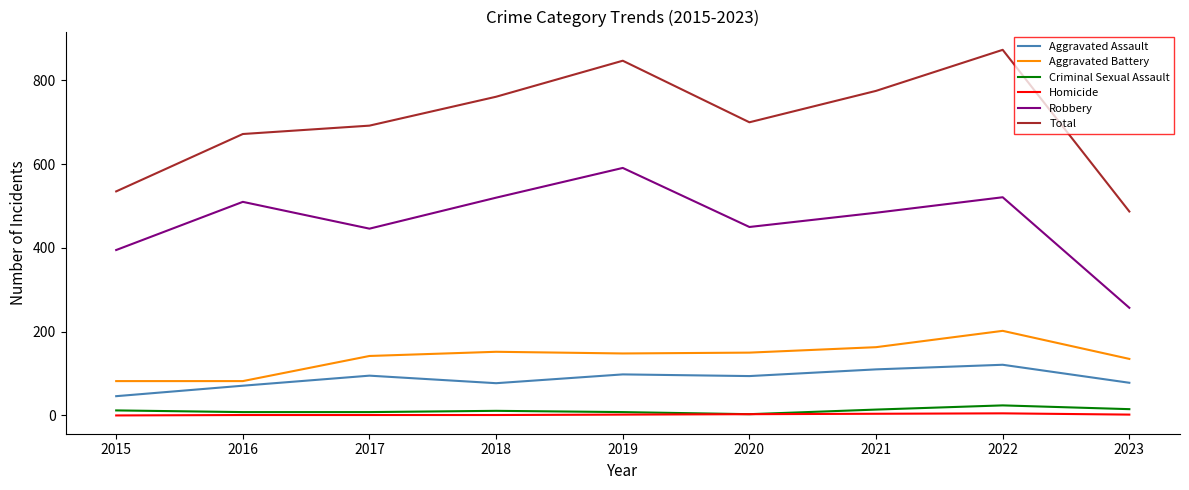

At which category does the chart reach its peak across all series?

2022